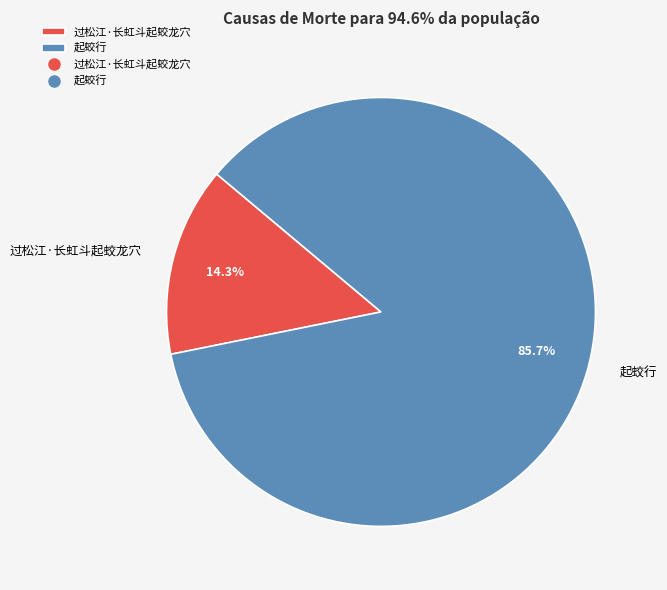

To the nearest percent, what portion does 起蛟行 represent?

86%